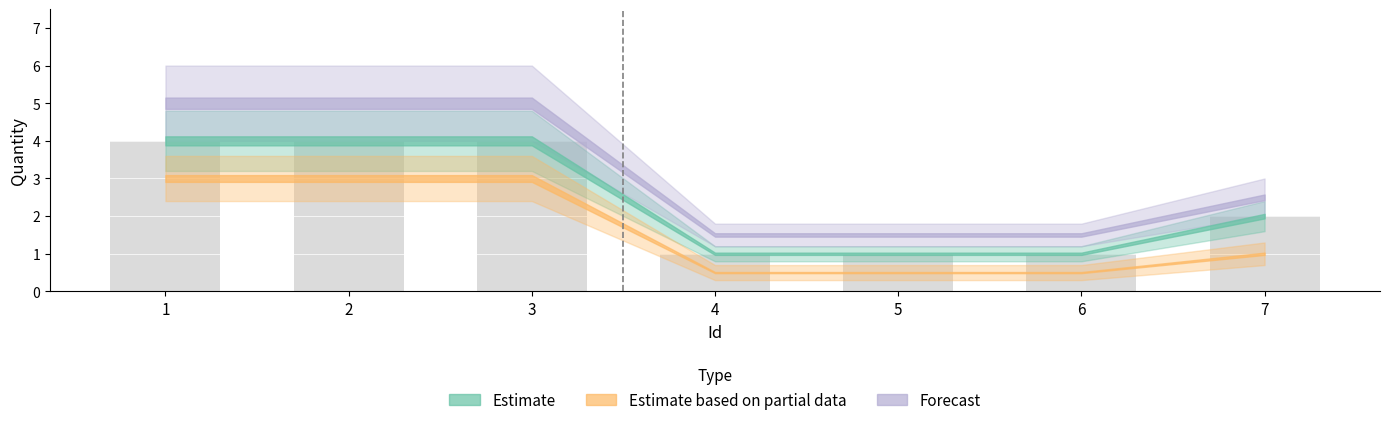

The chart shows a value of 1 at 6. True or false?

True